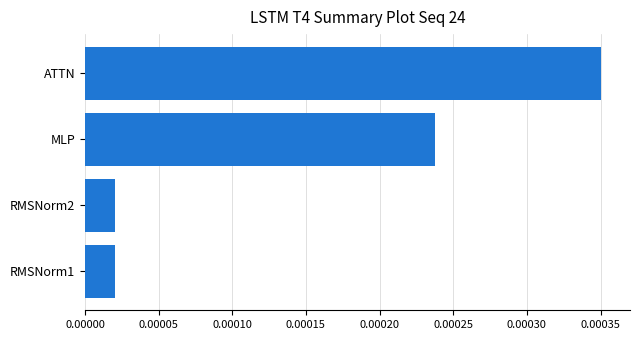

Between RMSNorm1 and ATTN, which is larger?

ATTN